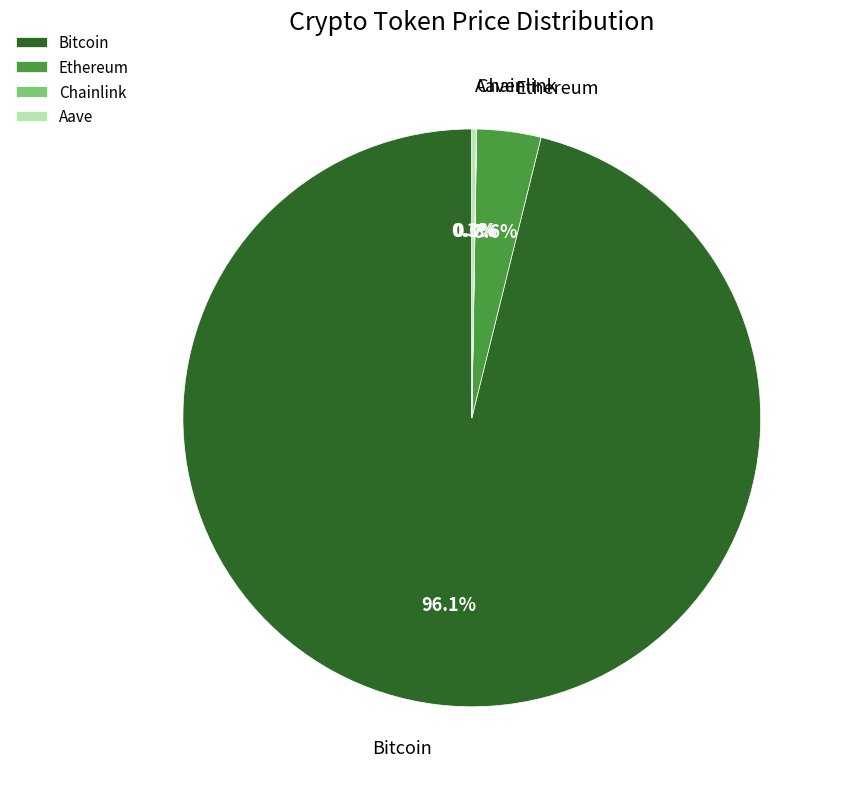

To the nearest percent, what is the average slice percentage?

25%